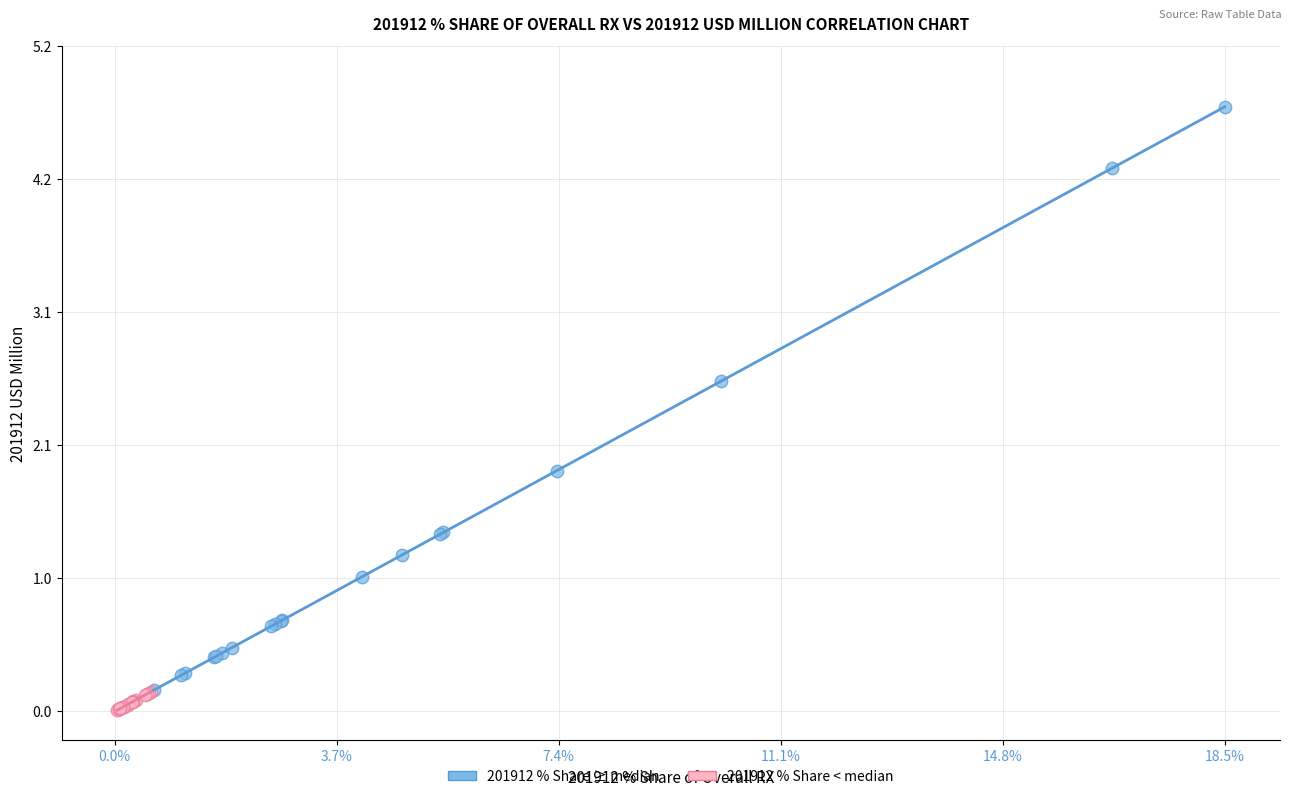

Which series reaches the maximum Y coordinate?

201912 % Share ≥ median